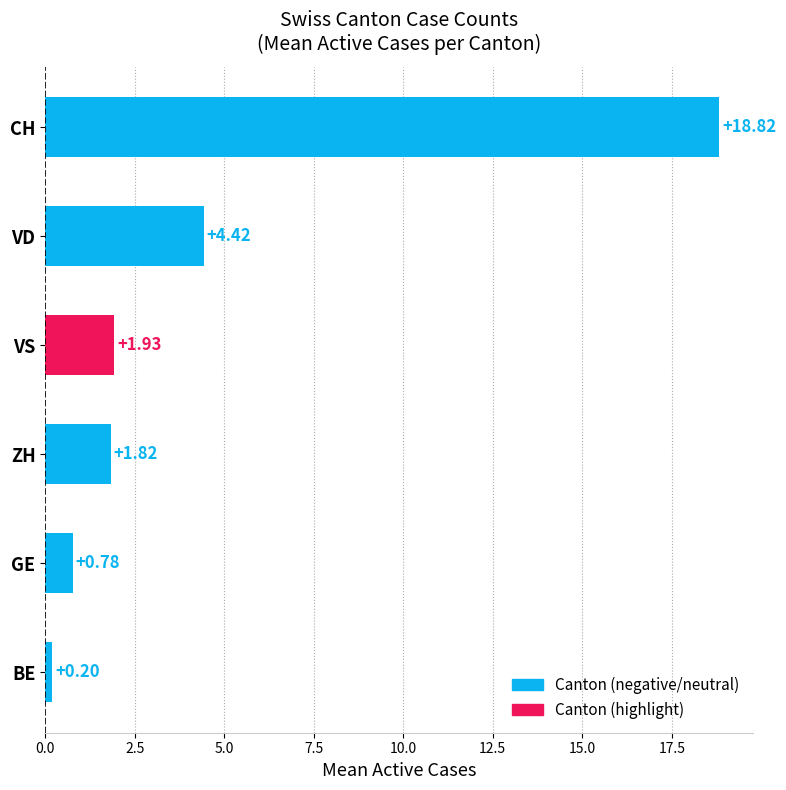

Approximately how many times larger is the value at VD compared to ZH?

2.4